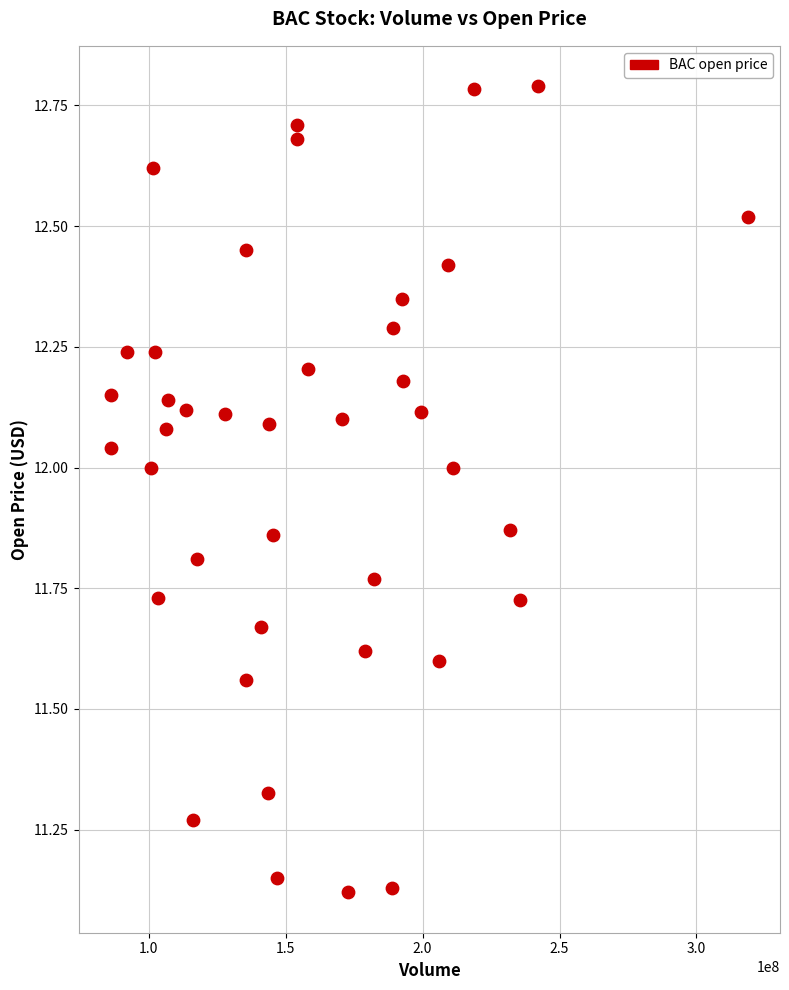

What is the range of X values (max minus min)?

232848763.0